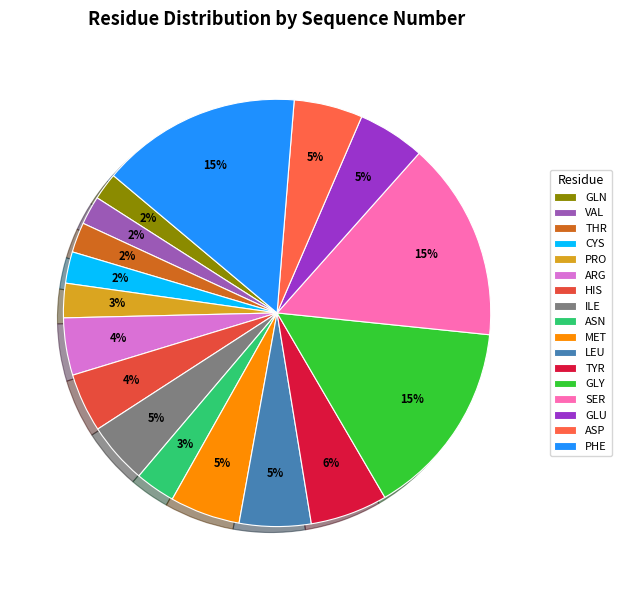

Count the number of slices in the pie.

17